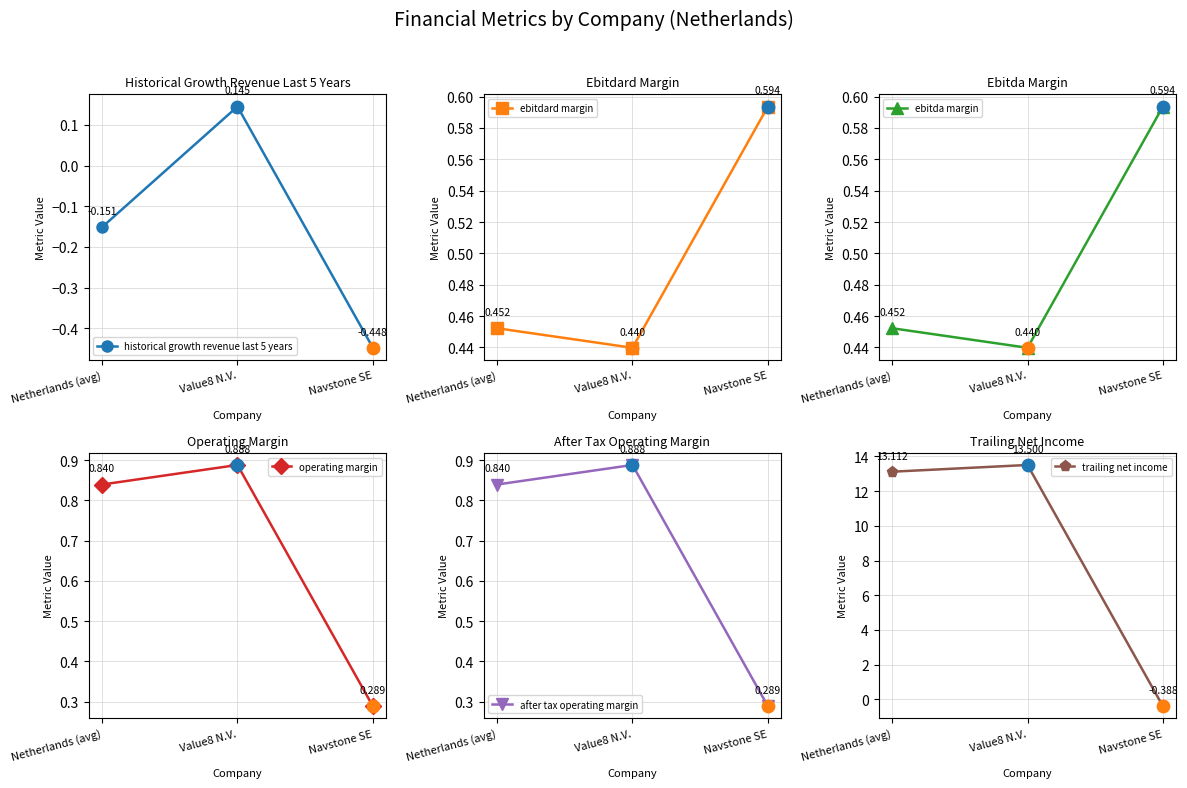

Is the value of historical growth revenue last 5 years at Value8 N.V. greater than the value of ebitda margin at Navstone SE?

No